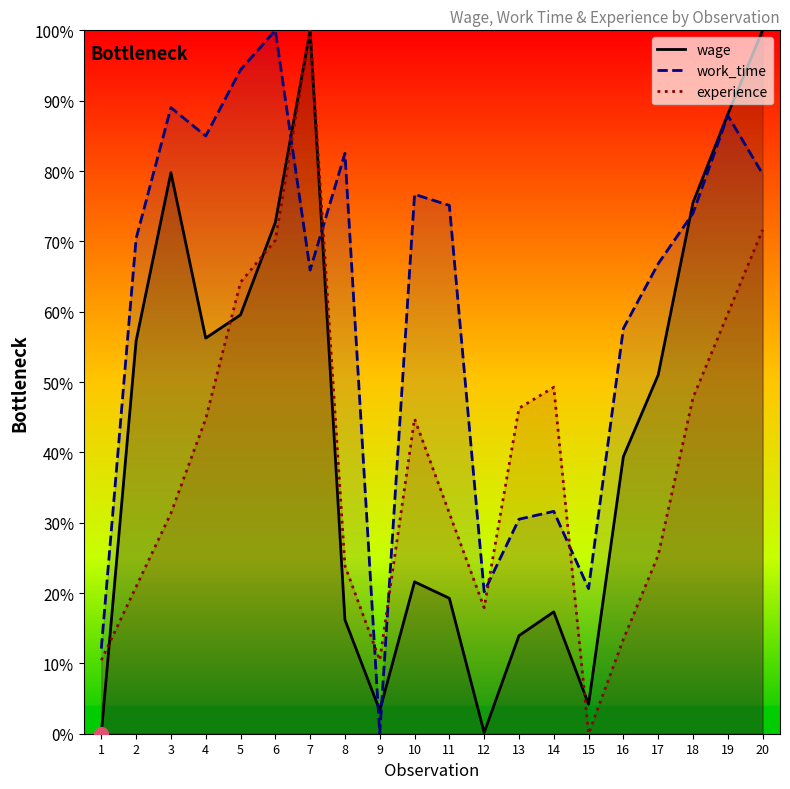

Rank the categories by wage value from lowest to highest.

1, 12, 9, 15, 13, 8, 14, 11, 10, 16, 17, 2, 4, 5, 6, 18, 3, 19, 7, 20